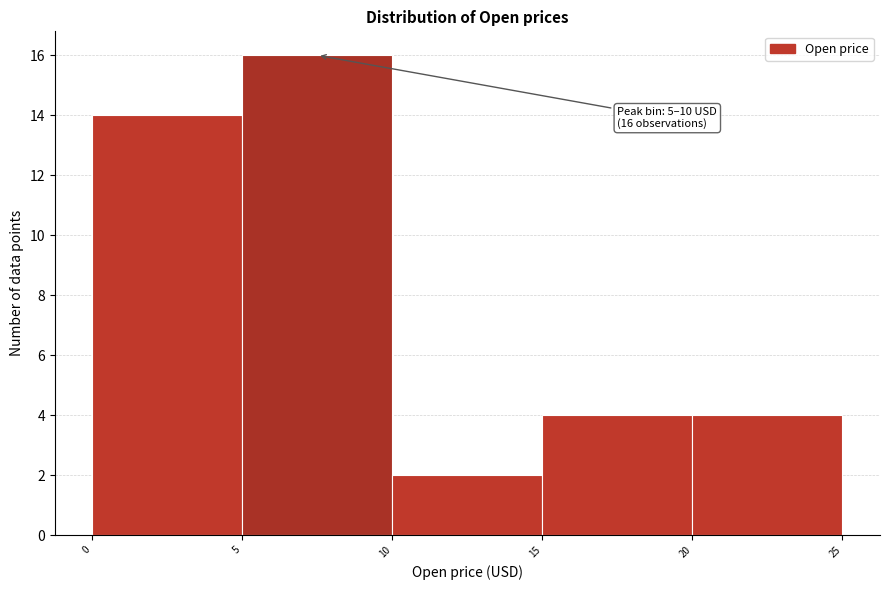

Over which range of the x-axis is the bar tallest?

5 to 10